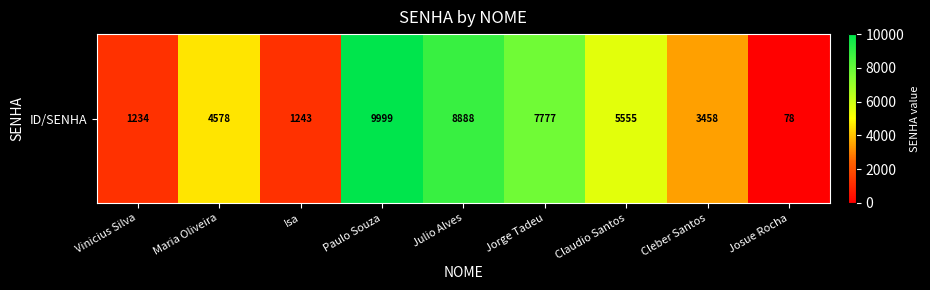

Reading left to right, what are all the values shown in this chart?

1234	4578	1243	9999	8888	7777	5555	3458	78